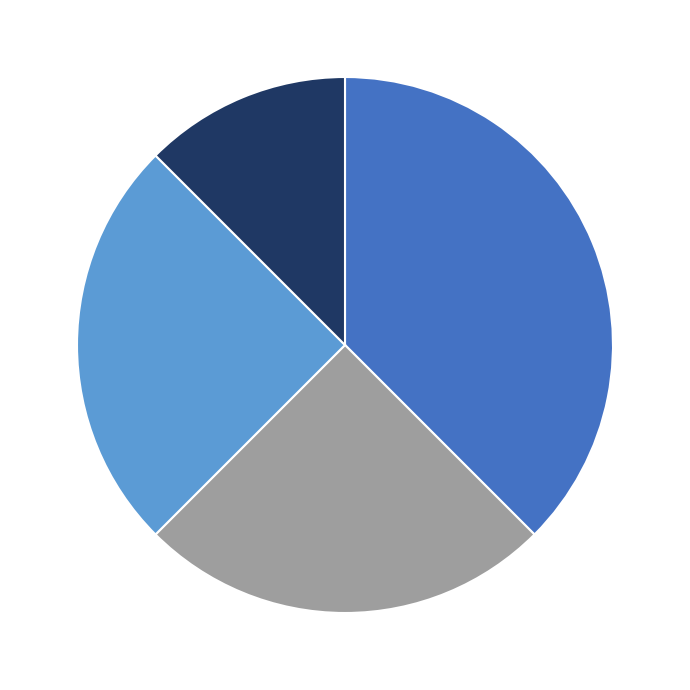

Is there a majority slice in this chart?

No